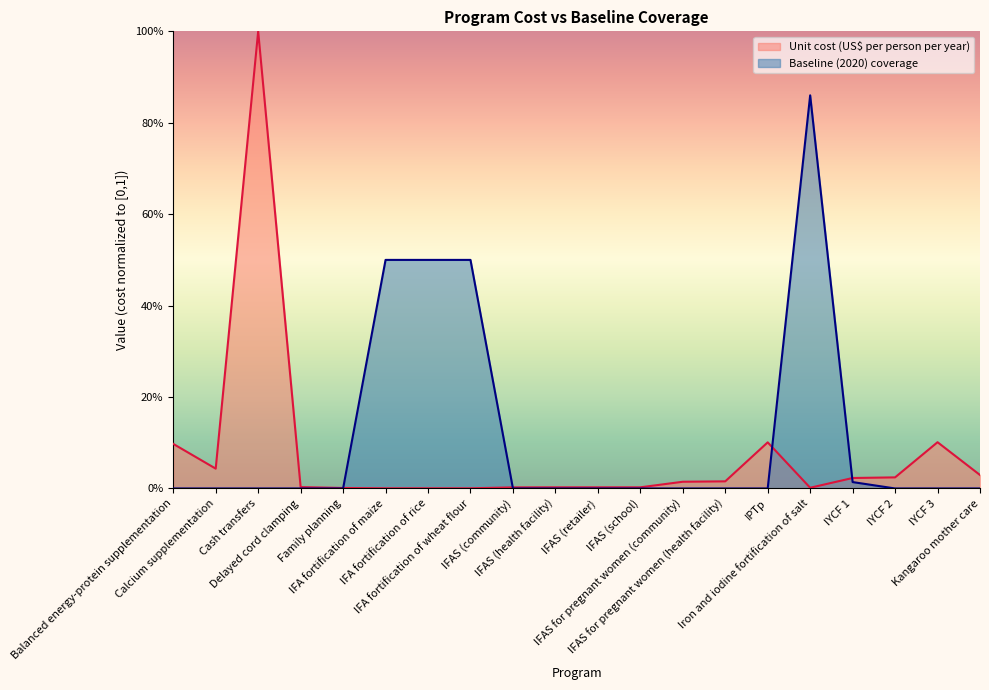

Reading right to left, list all the values displayed in this chart.

Unit cost (US$ per person per year): Kangaroo mother care=0.0	IYCF 3=0.1	IYCF 2=0.0	IYCF 1=0.0	Iron and iodine fortification of salt=0.0	IPTp=0.1	IFAS for pregnant women (health facility)=0.0	IFAS for pregnant women (community)=0.0	IFAS (school)=0.0	IFAS (retailer)=0.0	IFAS (health facility)=0.0	IFAS (community)=0.0	IFA fortification of wheat flour=0.0	IFA fortification of rice=0.0	IFA fortification of maize=0.0	Family planning=0.0	Delayed cord clamping=0.0	Cash transfers=1.0	Calcium supplementation=0.0	Balanced energy-protein supplementation=0.1
Baseline (2020) coverage: Kangaroo mother care=0.0	IYCF 3=0.0	IYCF 2=0.0	IYCF 1=0.0	Iron and iodine fortification of salt=0.9	IPTp=0.0	IFAS for pregnant women (health facility)=0.0	IFAS for pregnant women (community)=0.0	IFAS (school)=0.0	IFAS (retailer)=0.0	IFAS (health facility)=0.0	IFAS (community)=0.0	IFA fortification of wheat flour=0.5	IFA fortification of rice=0.5	IFA fortification of maize=0.5	Family planning=0.0	Delayed cord clamping=0.0	Cash transfers=0.0	Calcium supplementation=0.0	Balanced energy-protein supplementation=0.0